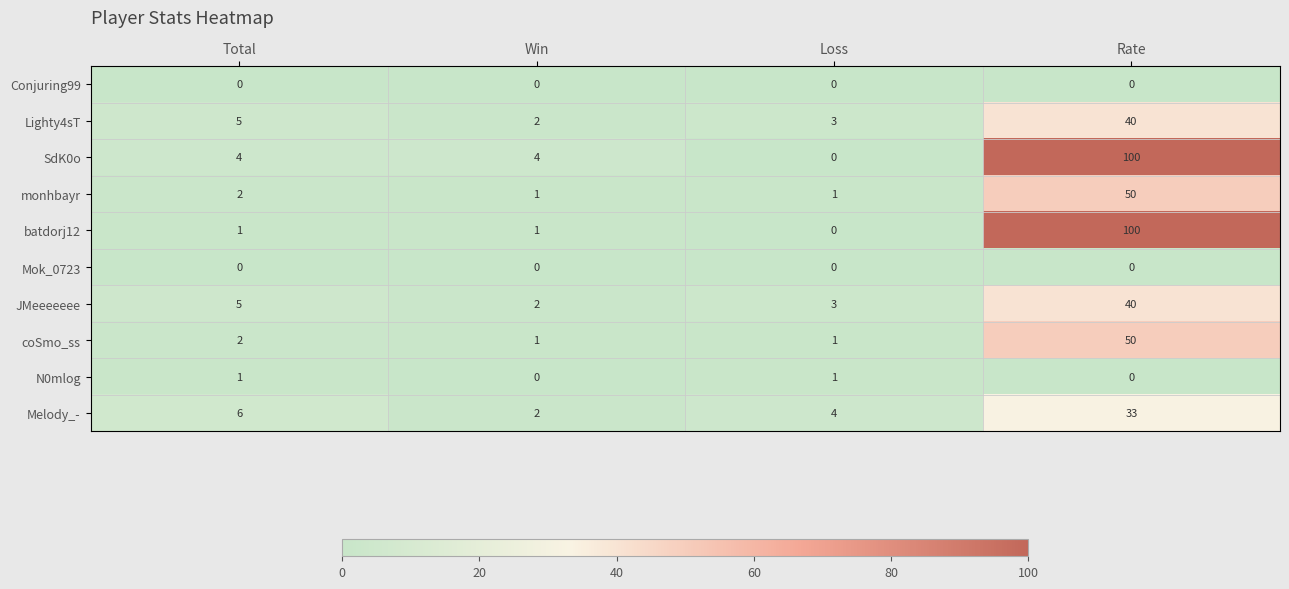

At how many categories does at least one series exceed 63?

1